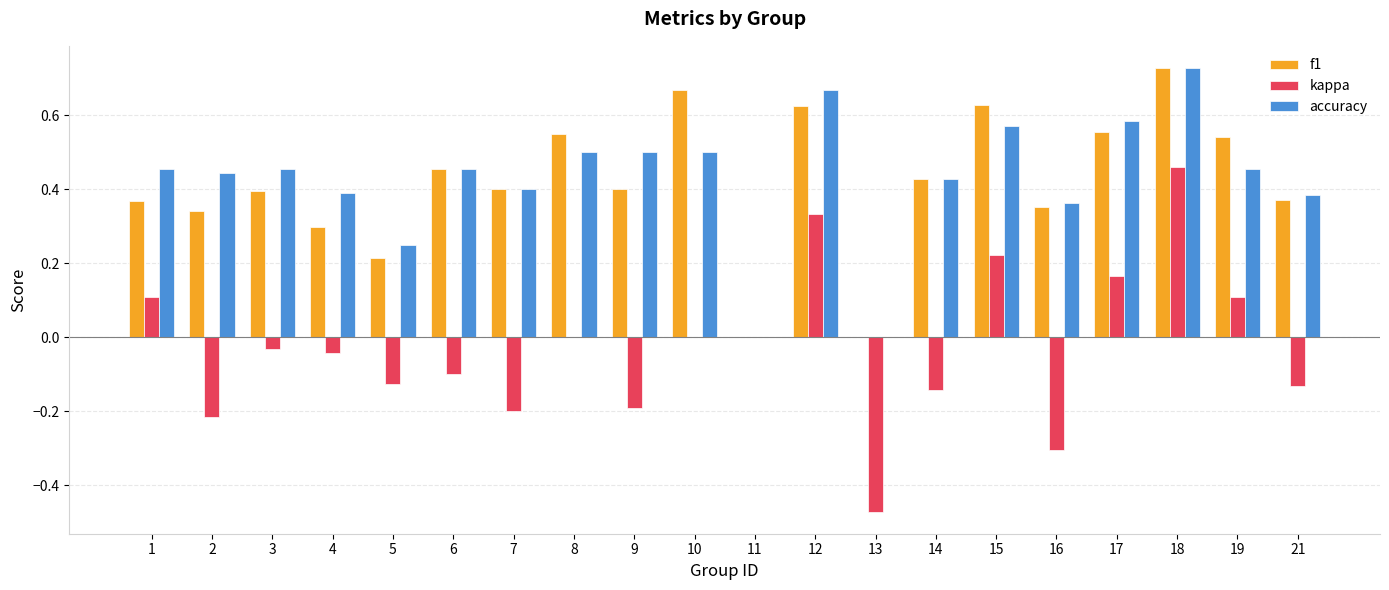

How many accuracy values are between 0 and 1?

20